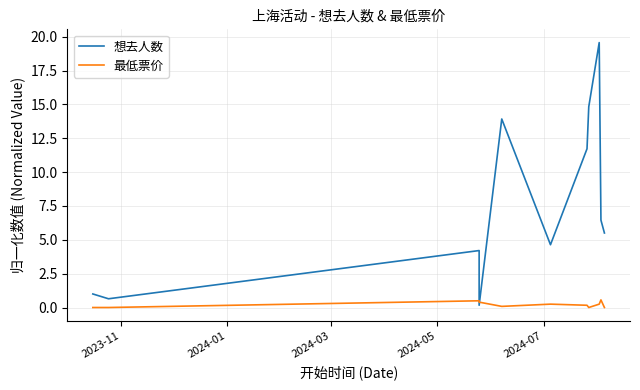

Reading left to right, transcribe all the data shown in this chart.

想去人数: 1.0	0.6	4.2	0.2	13.9	4.6	11.7	14.8	19.6	6.5	5.5
最低票价: 0.0	0.0	0.5	0.4	0.1	0.2	0.2	0.0	0.2	0.6	0.0